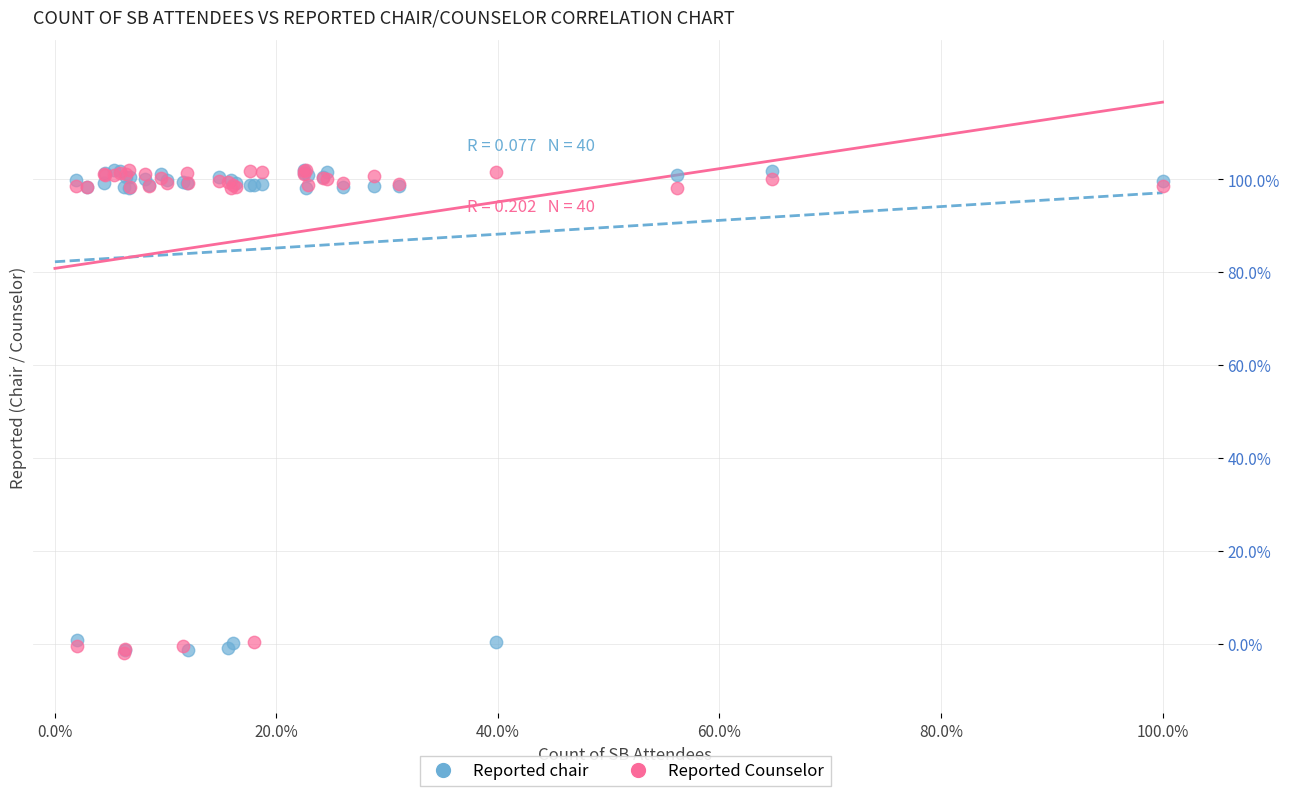

What are all the series names shown in the legend?

Reported chair, Reported Counselor